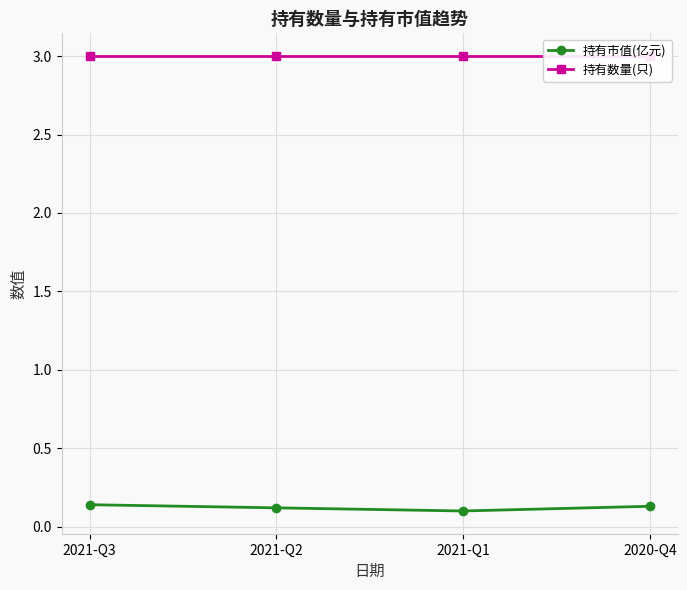

True or false: 持有数量(只) and 持有市值(亿元) intersect in this chart.

False